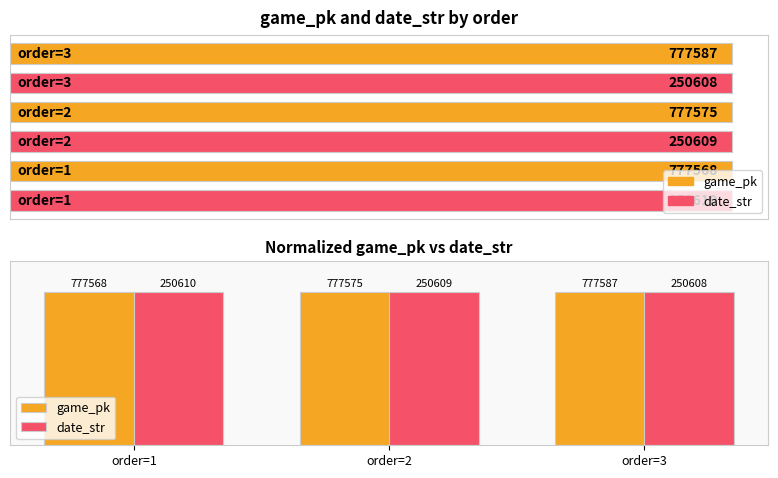

At which label does date_str reach its peak?

order=1